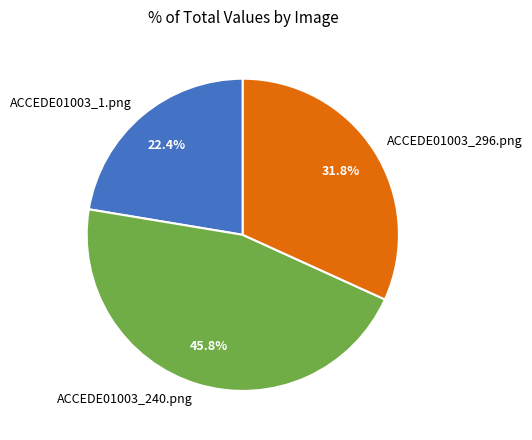

What is the largest slice in the pie chart?

ACCEDE01003_240.png